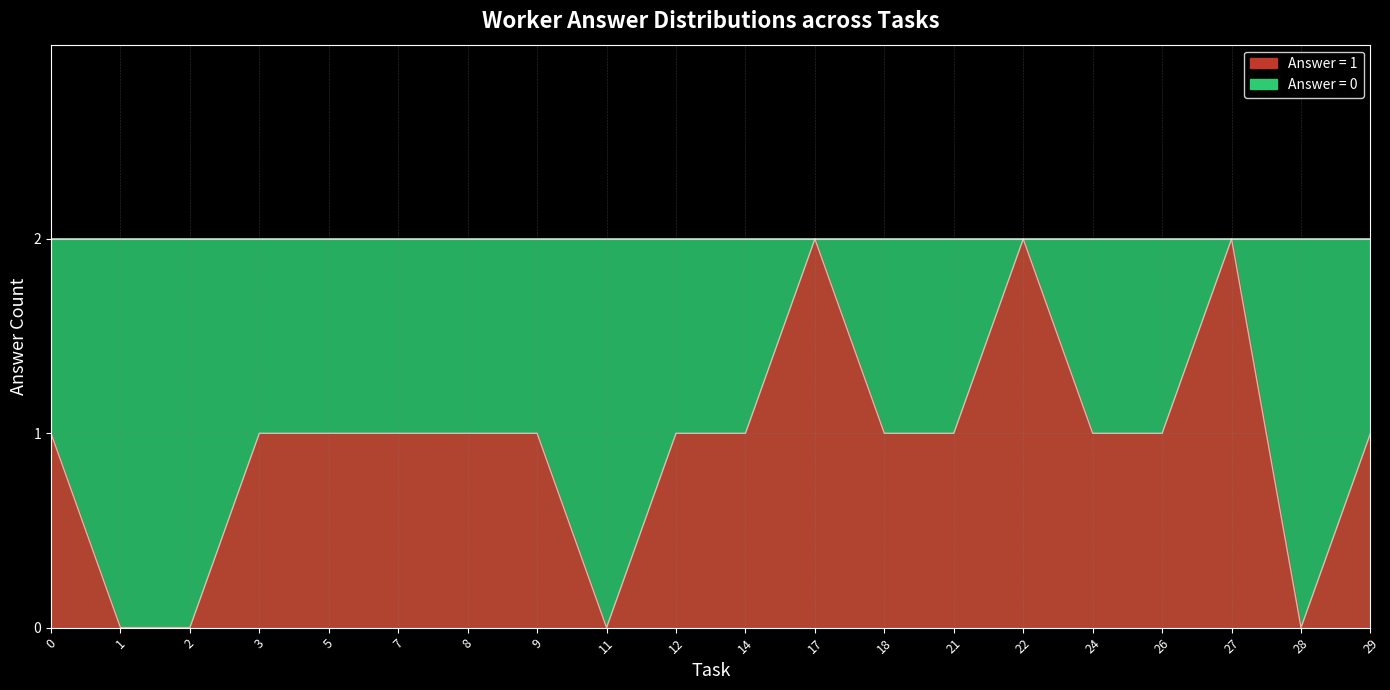

How many lines are shown in the chart?

2